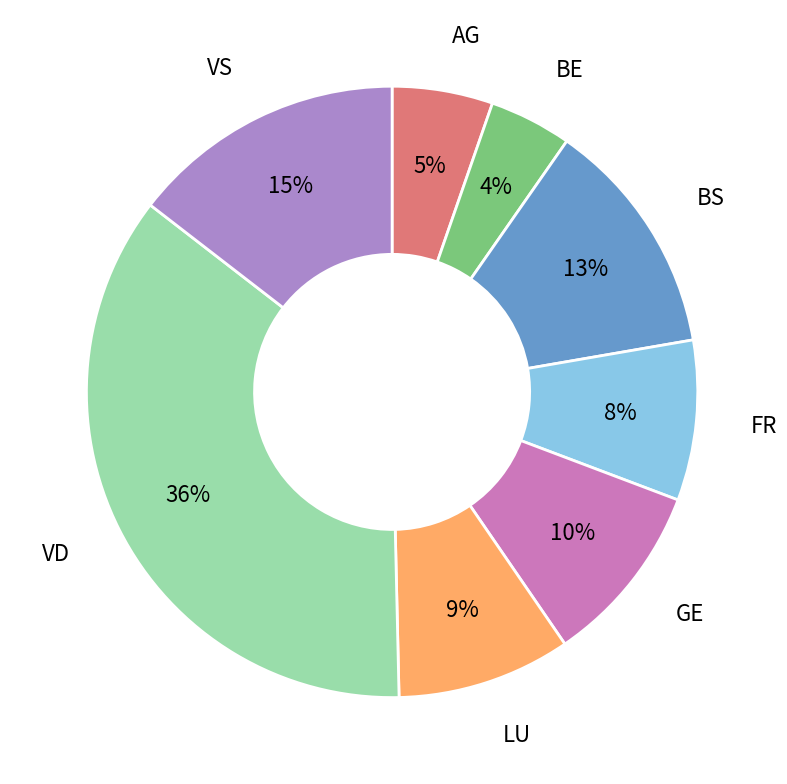

Combined, do LU and GE account for over 50%?

No